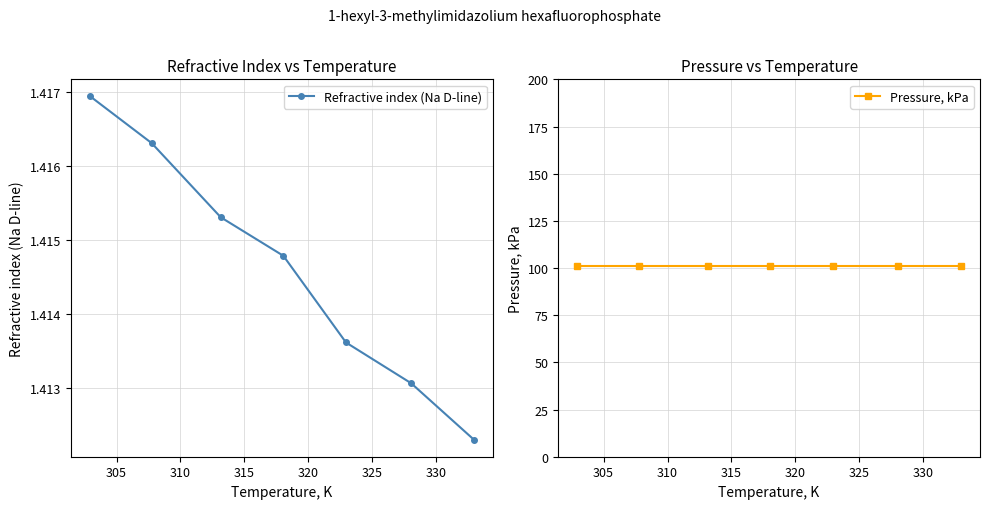

What are all the series names shown in the legend?

Refractive index (Na D-line), Pressure, kPa